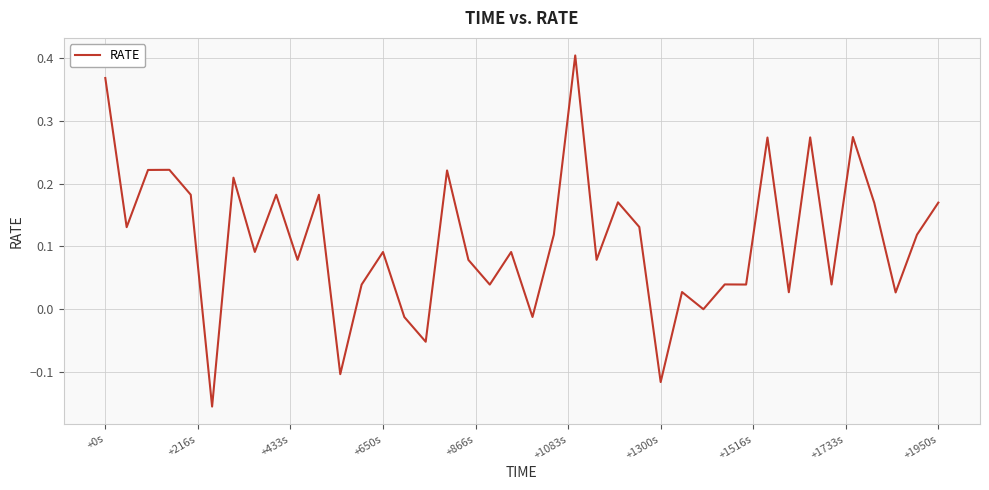

Between +1950s and +1300s, which is larger?

+1950s